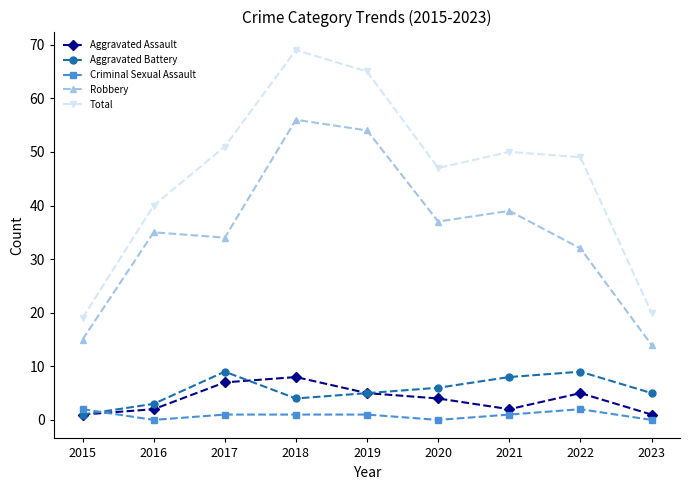

How many data points does each series have?

9